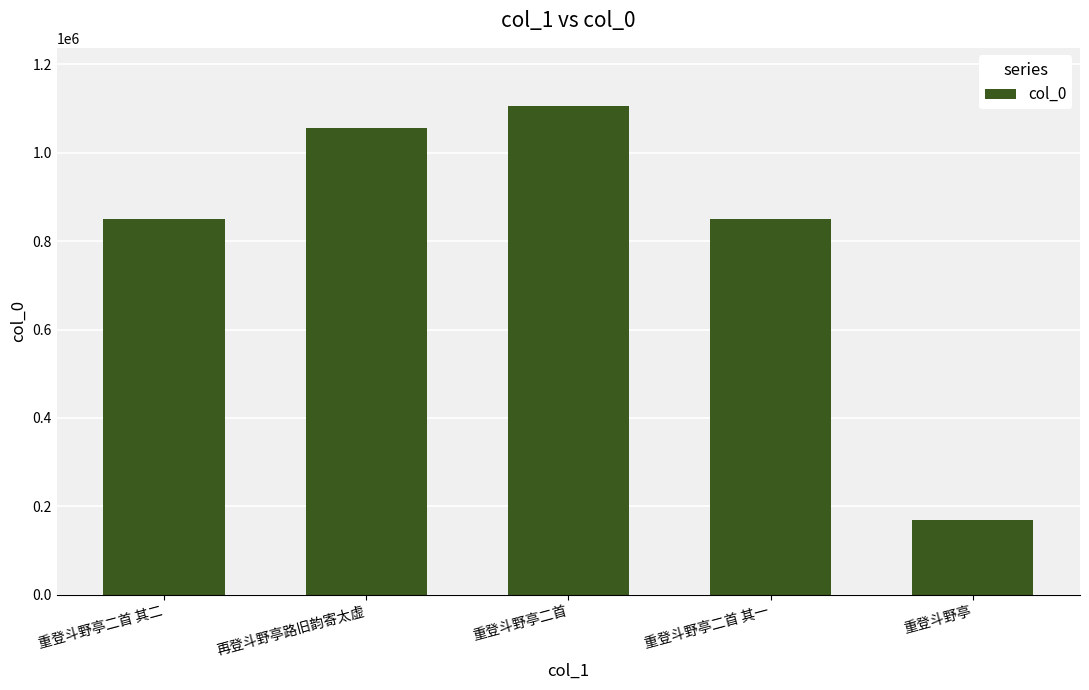

The chart shows a value of 47300 at 重登斗野亭. True or false?

False